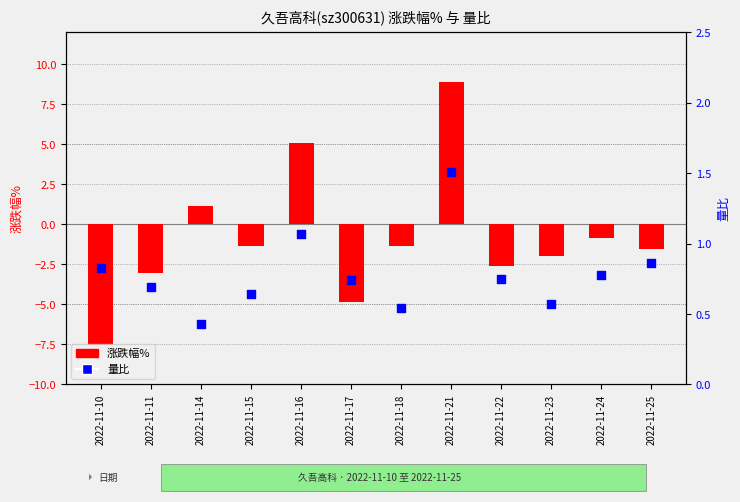

What is the total value across all series at 2022-11-15?

-0.7